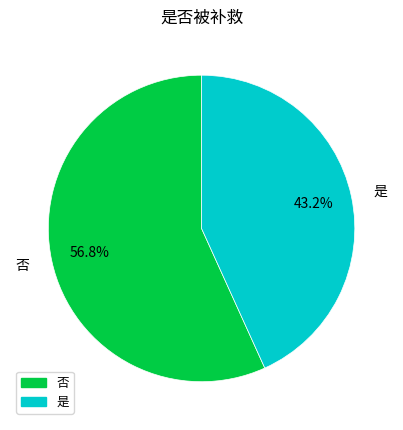

Rank the categories by value from highest to lowest.

否, 是